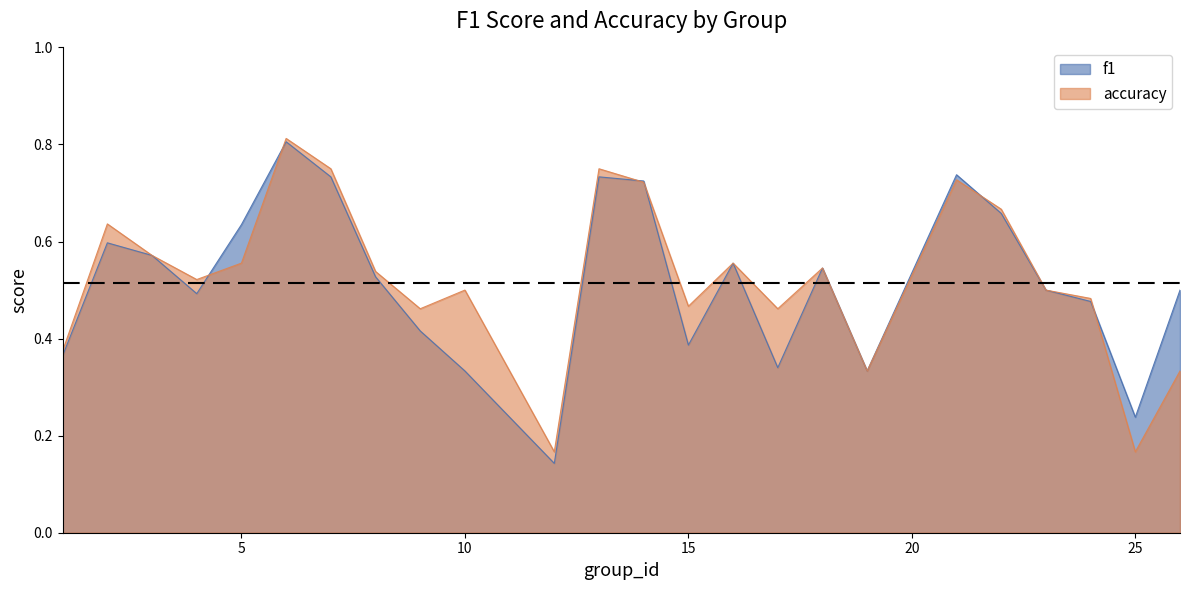

Does the chart have visible grid lines?

No